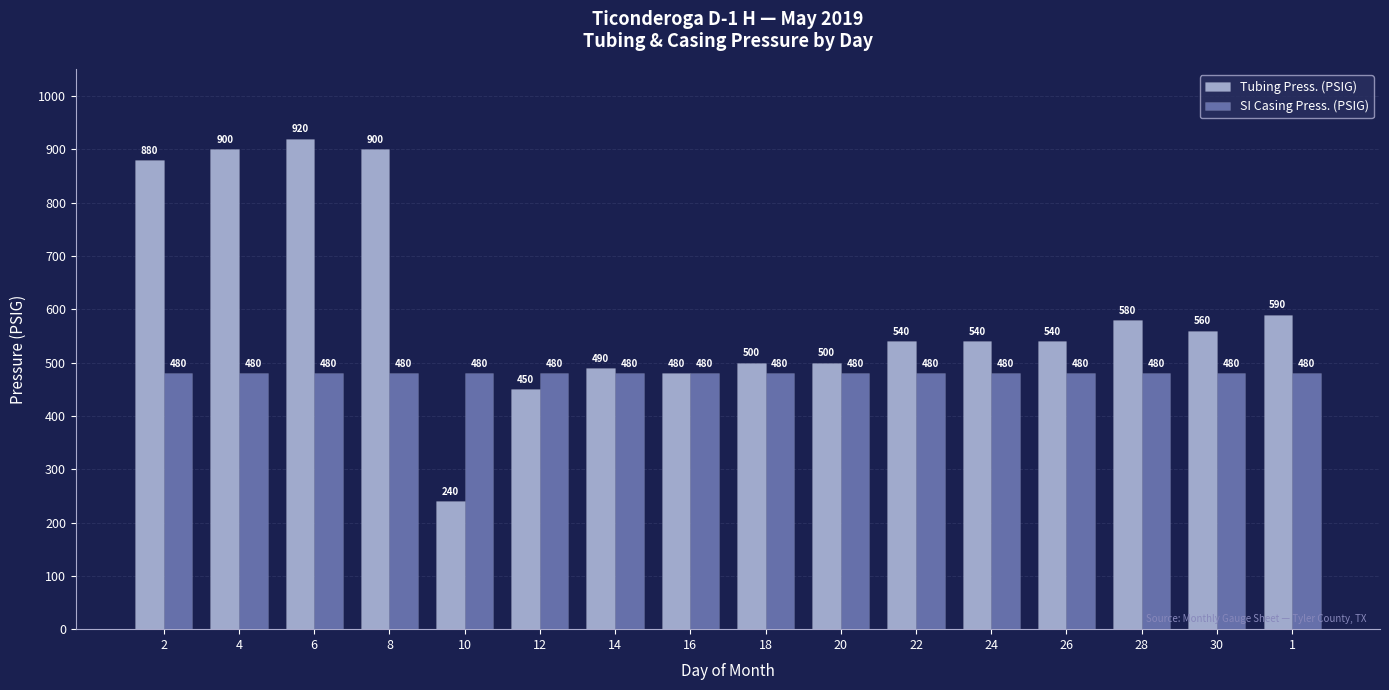

What value does the SI Casing Press. (PSIG) series have at 16?

480